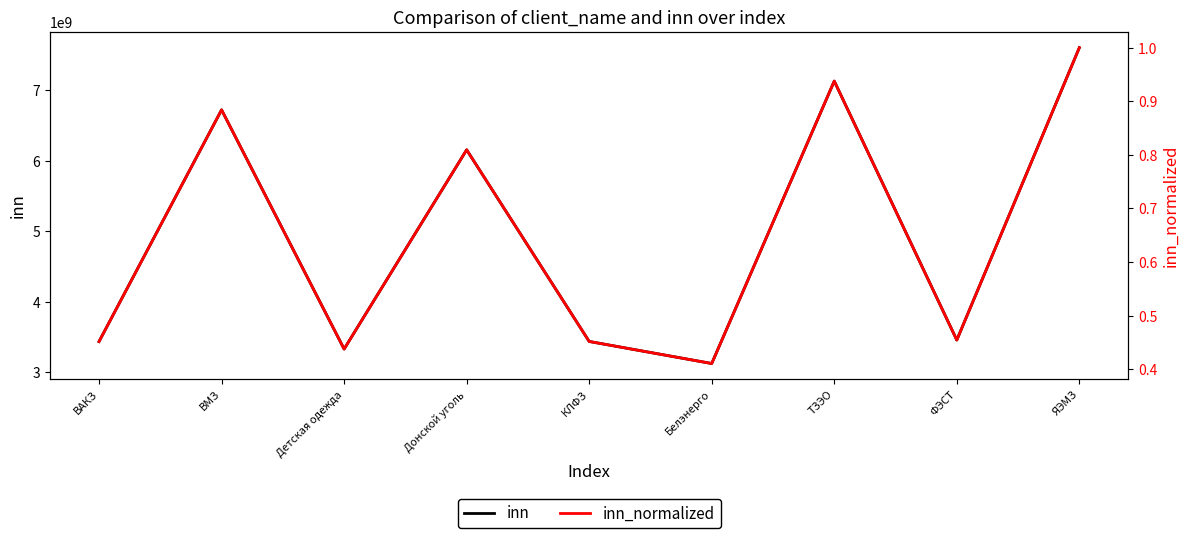

What are all the series names shown in the legend?

inn, inn_normalized